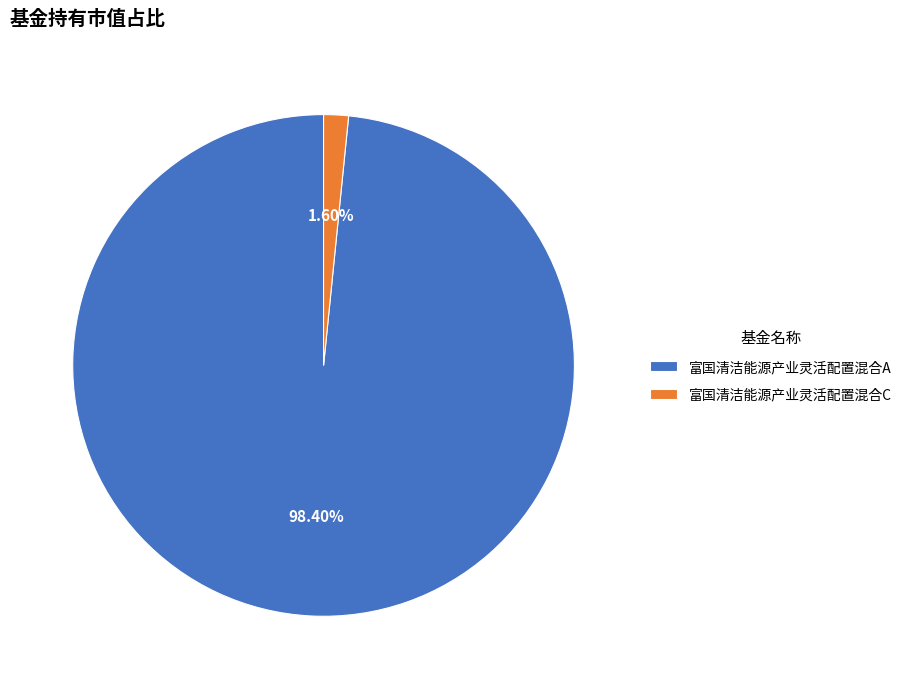

True or false: 富国清洁能源产业灵活配置混合A accounts for 98% of the total.

True